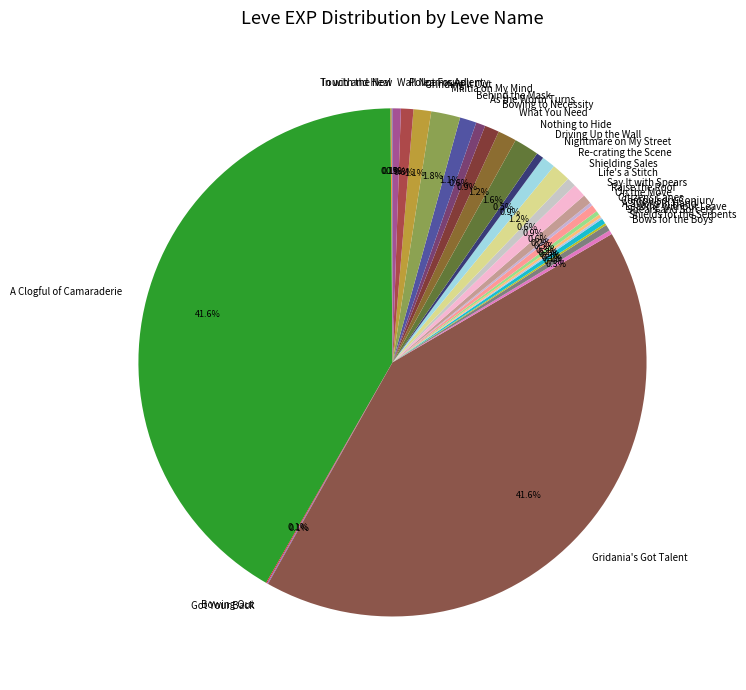

Does any single category account for the majority?

No